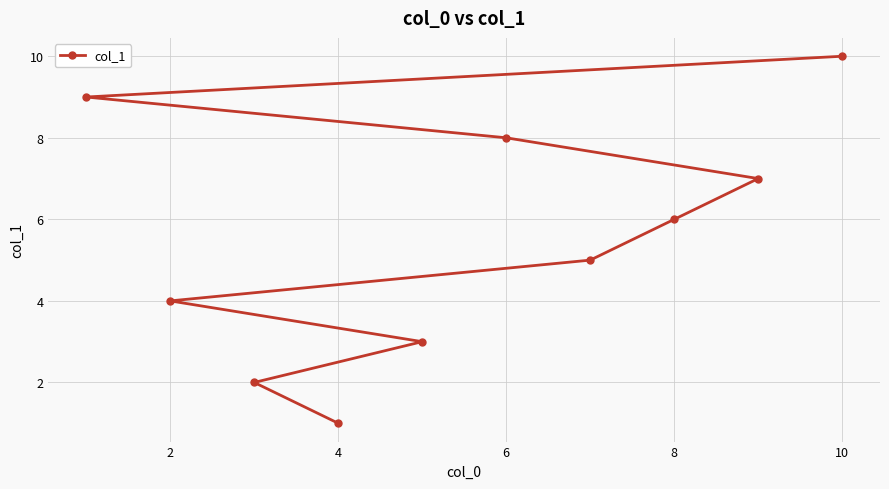

Which has a higher value, 4 or 10?

10